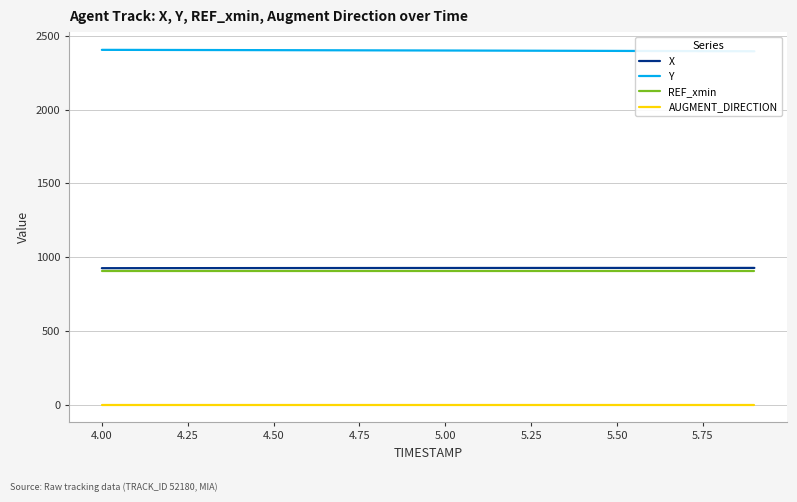

Does the chart display data point markers on the line(s)?

No